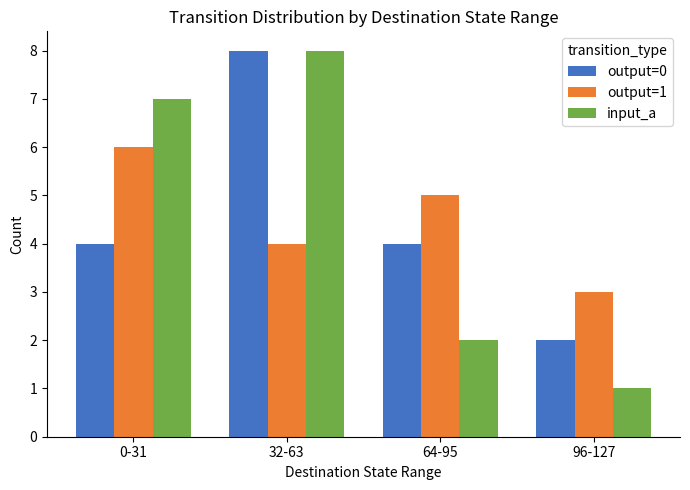

Does the chart contain stacked bars?

No